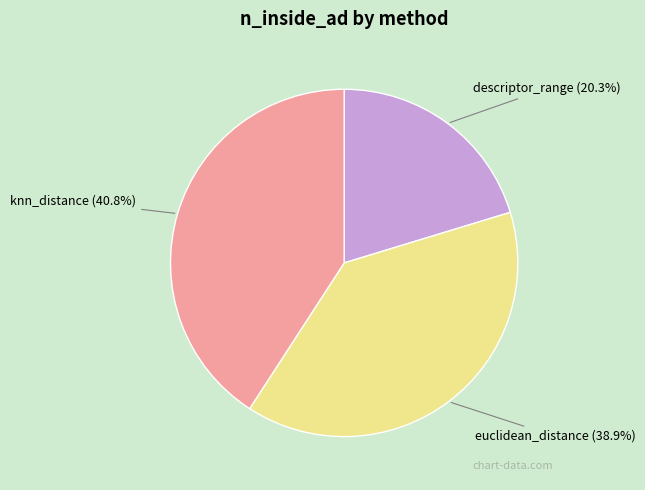

Count the number of slices in the pie.

3